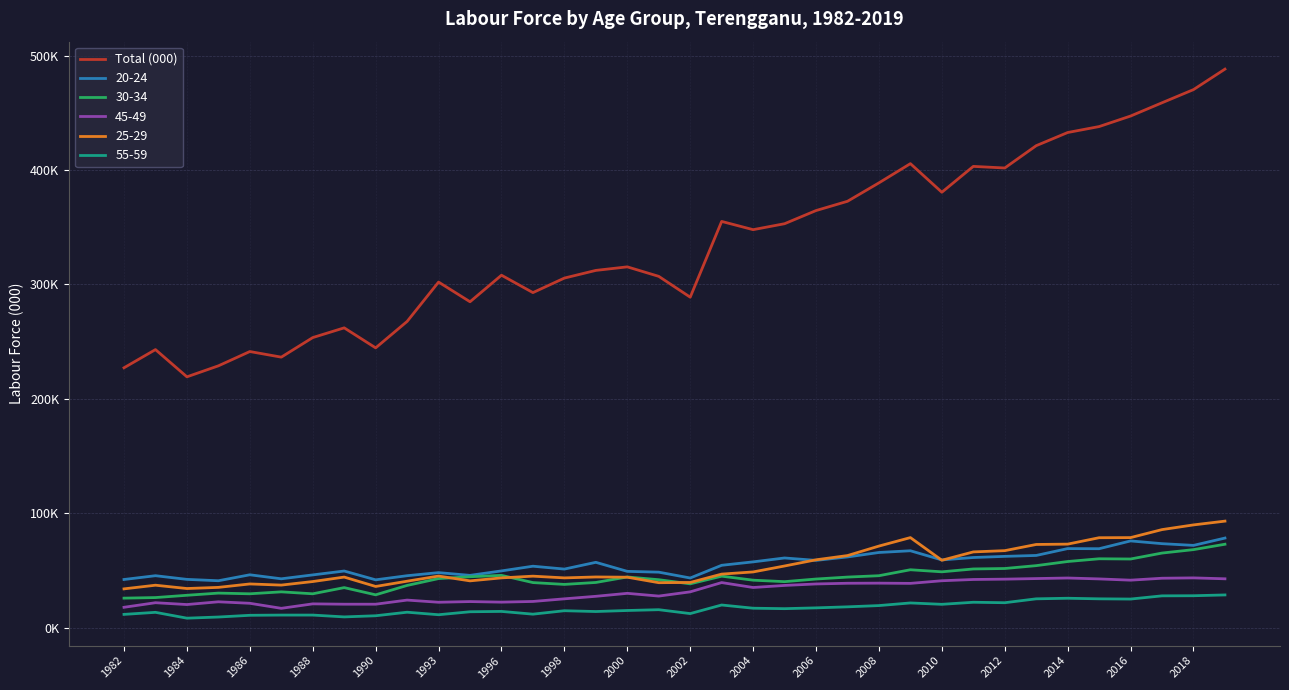

Is this an area chart (filled region under the line)?

No